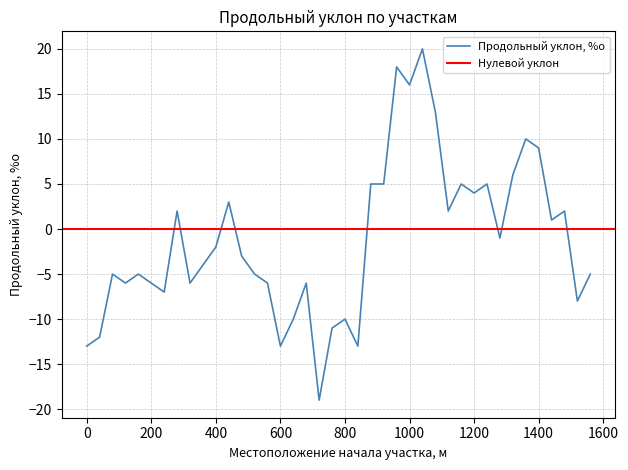

What is the difference between the second highest and second lowest values?

31